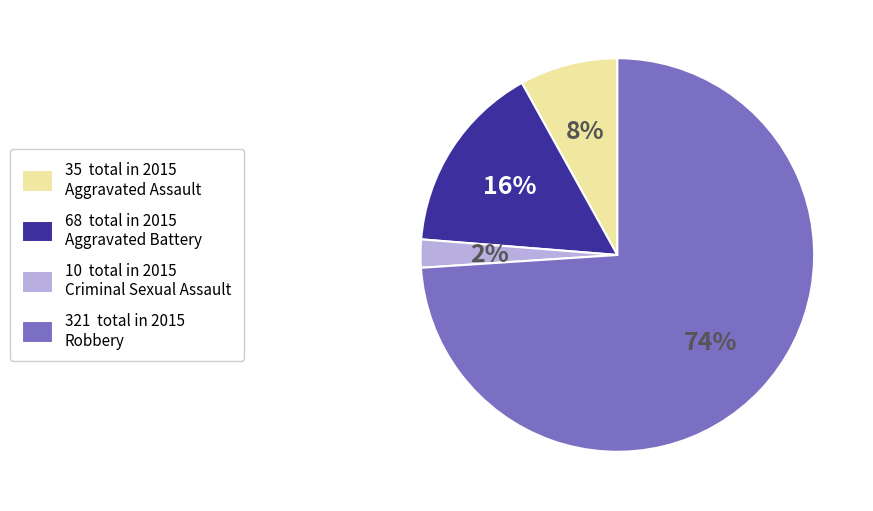

To the nearest percent, what is the difference between the largest and smallest slice percentages?

72%